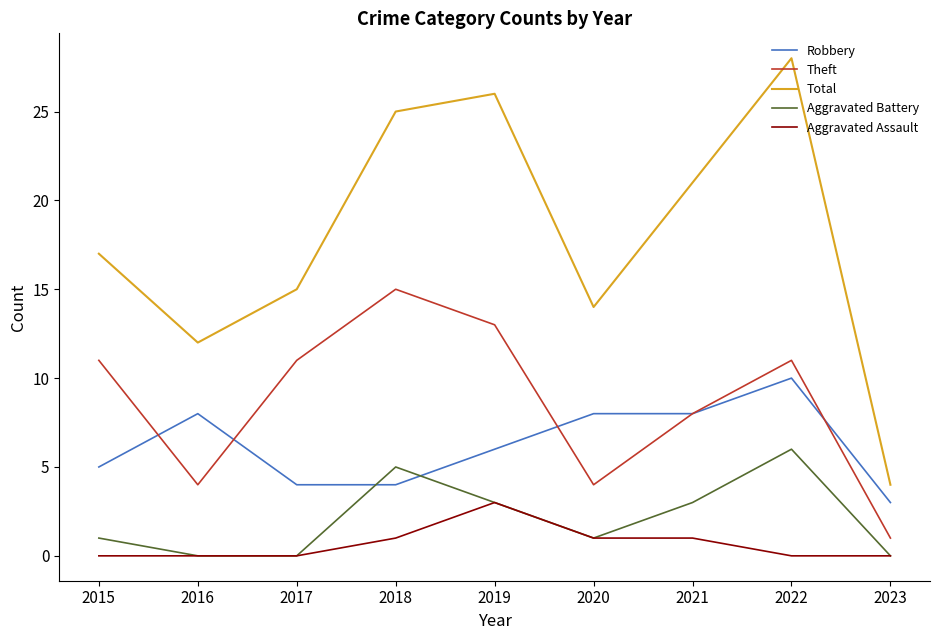

Which category has the highest value in the Robbery series?

2022